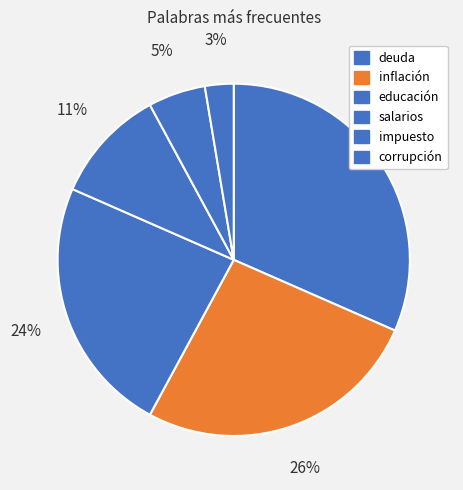

To the nearest percent, what is the combined percentage of educación and deuda?

55%